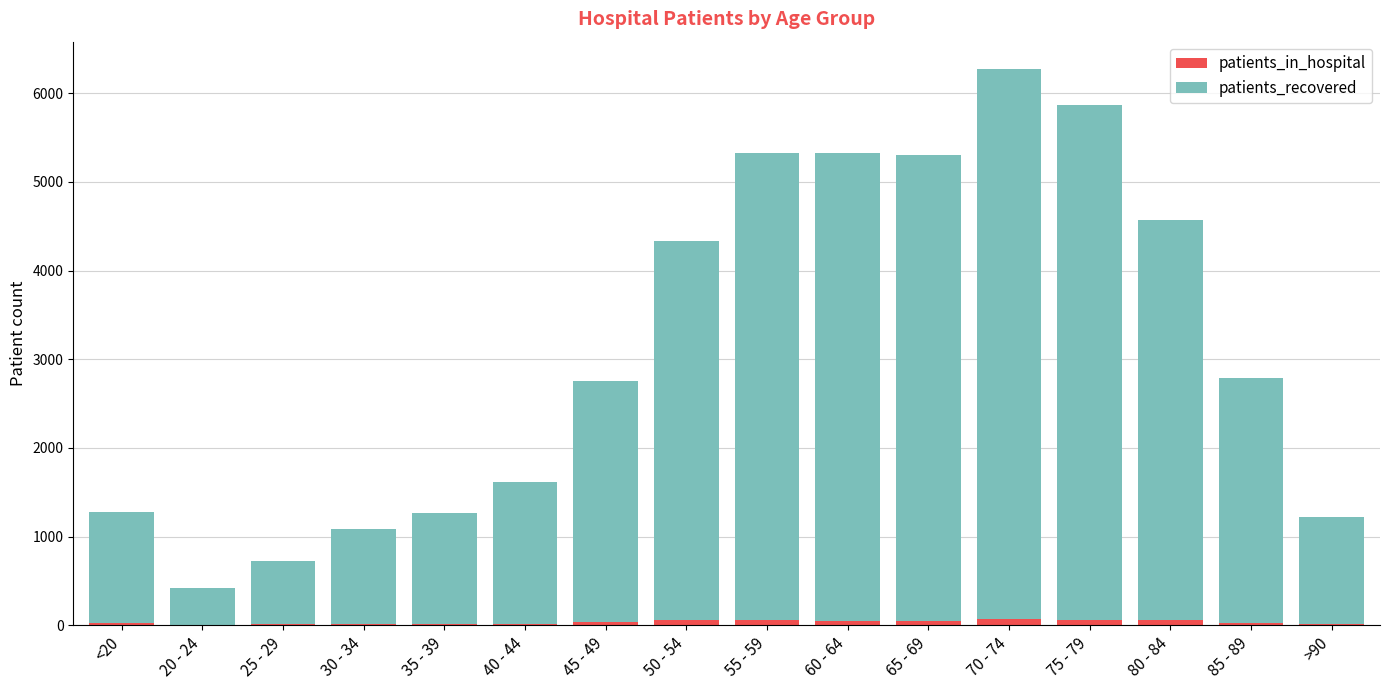

At which category is the sum across all series the highest?

70 - 74